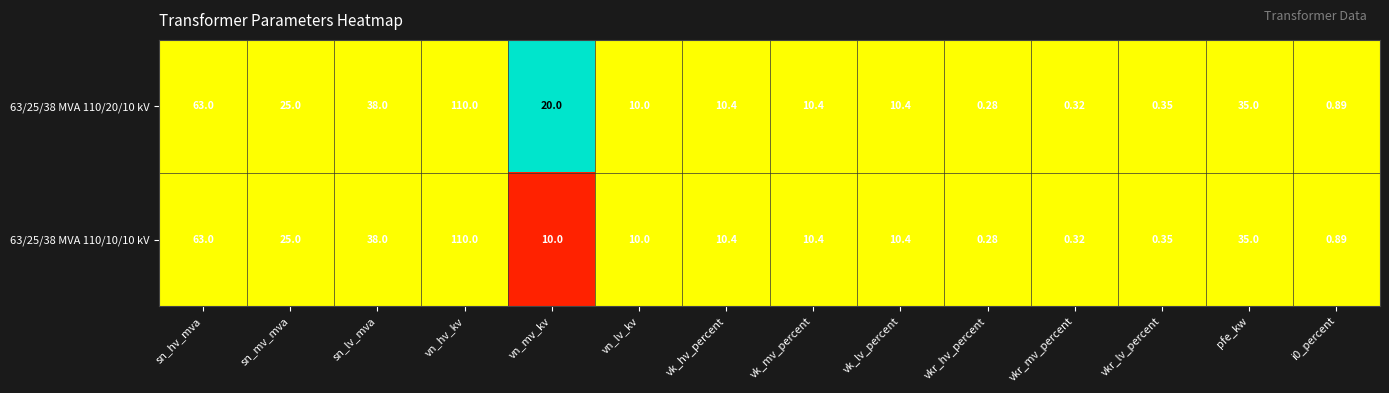

Where does the 63/25/38 MVA 110/20/10 kV series first go above 10?

sn_hv_mva